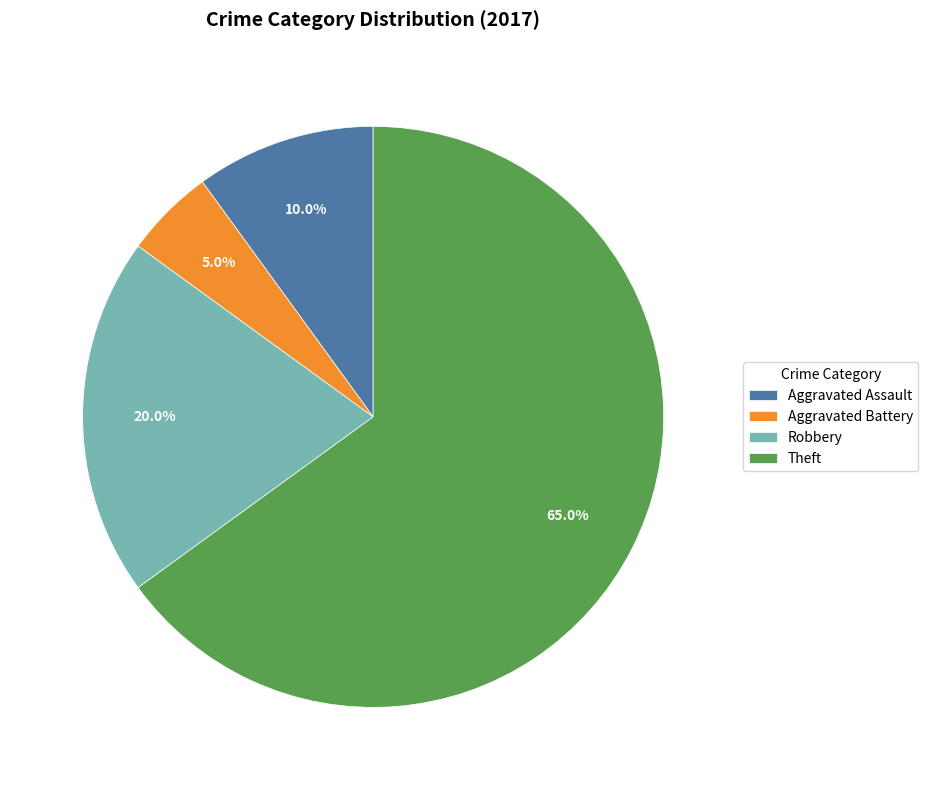

Rank the categories by value from lowest to highest.

Aggravated Battery, Aggravated Assault, Robbery, Theft